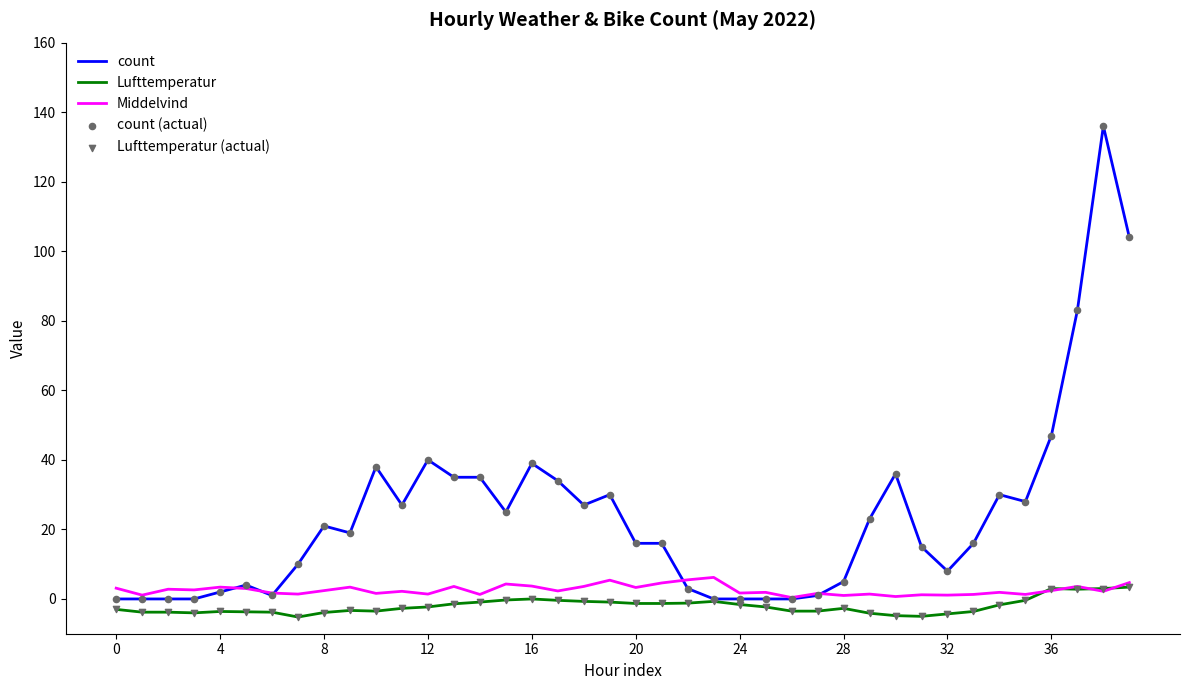

At how many categories does at least one series exceed 37?

7